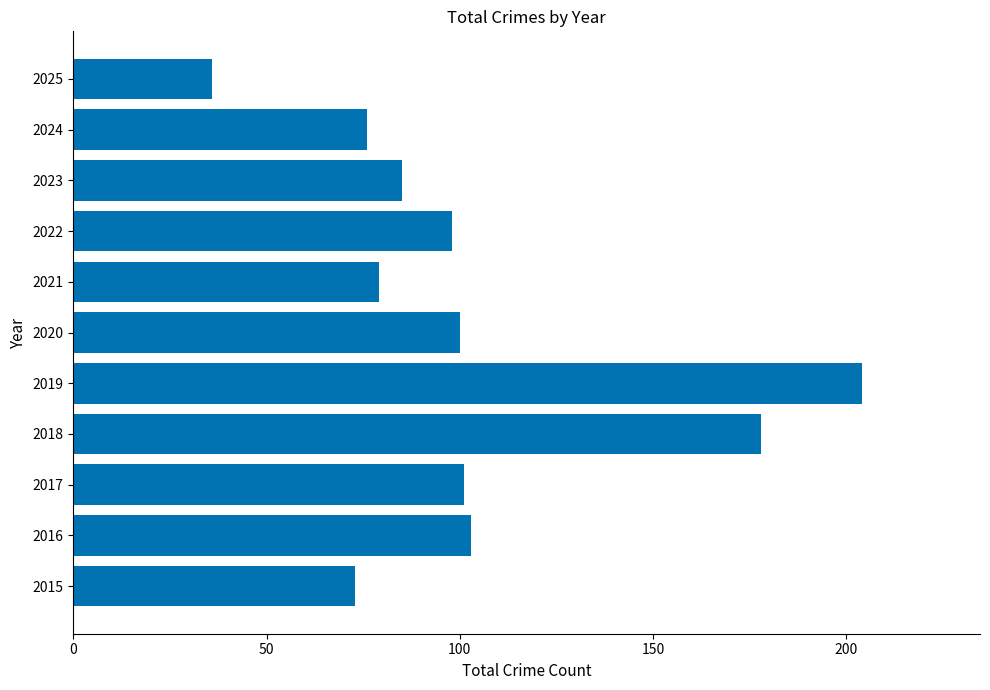

What is the minimum value shown in the chart?

36